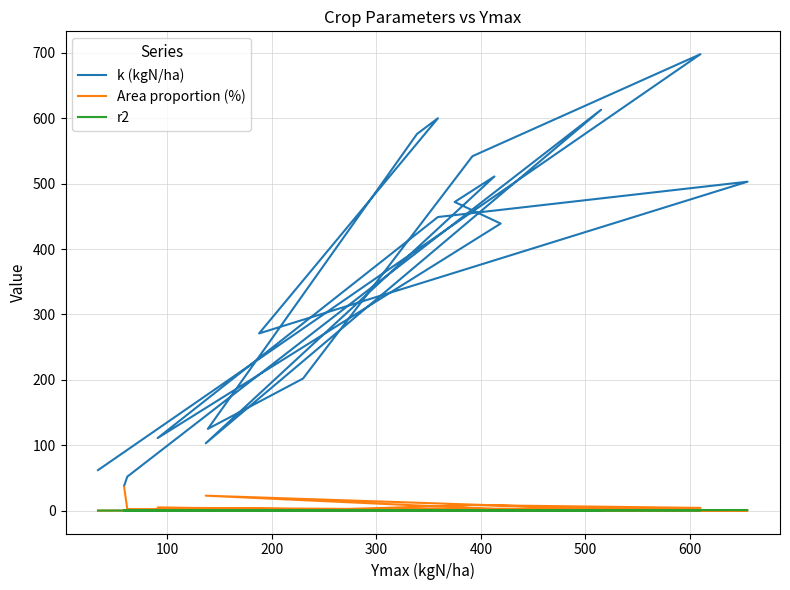

The Area proportion (%) series shows -23.6 at 17. True or false?

False